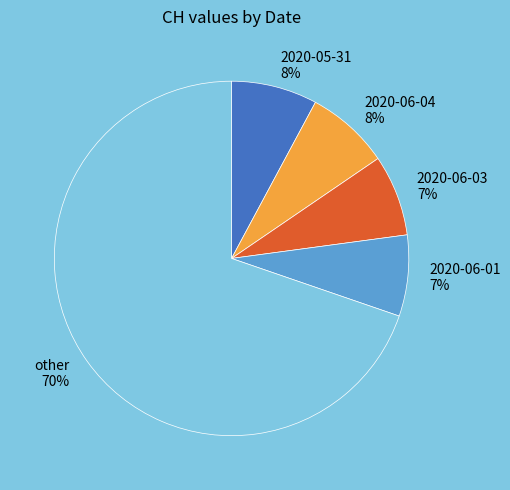

Is 2020-06-01 the majority of the pie?

No